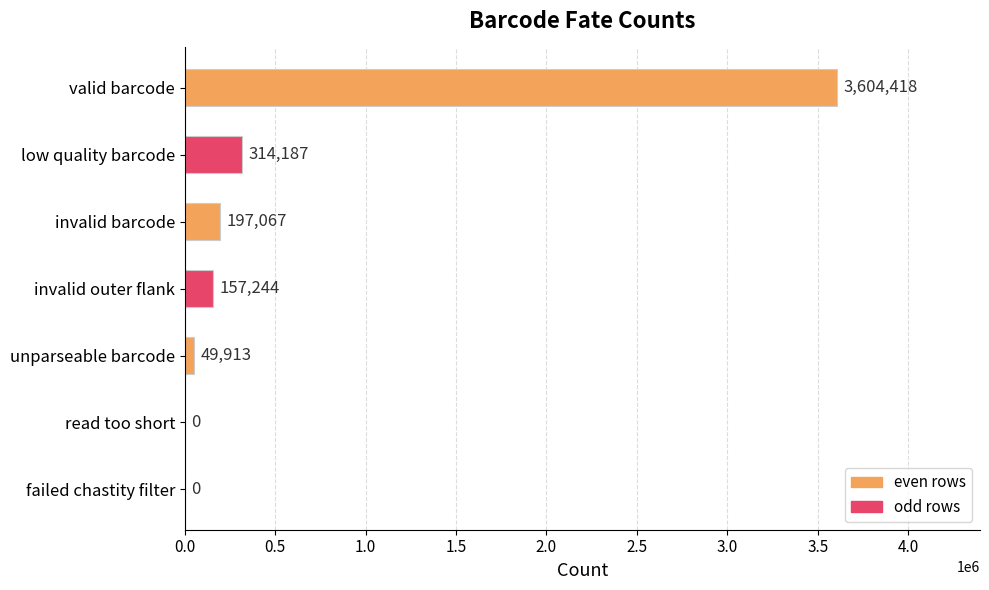

Reading top to bottom, transcribe all the data shown in this chart.

valid barcode=3604418	low quality barcode=314187	invalid barcode=197067	invalid outer flank=157244	unparseable barcode=49913	read too short=0	failed chastity filter=0